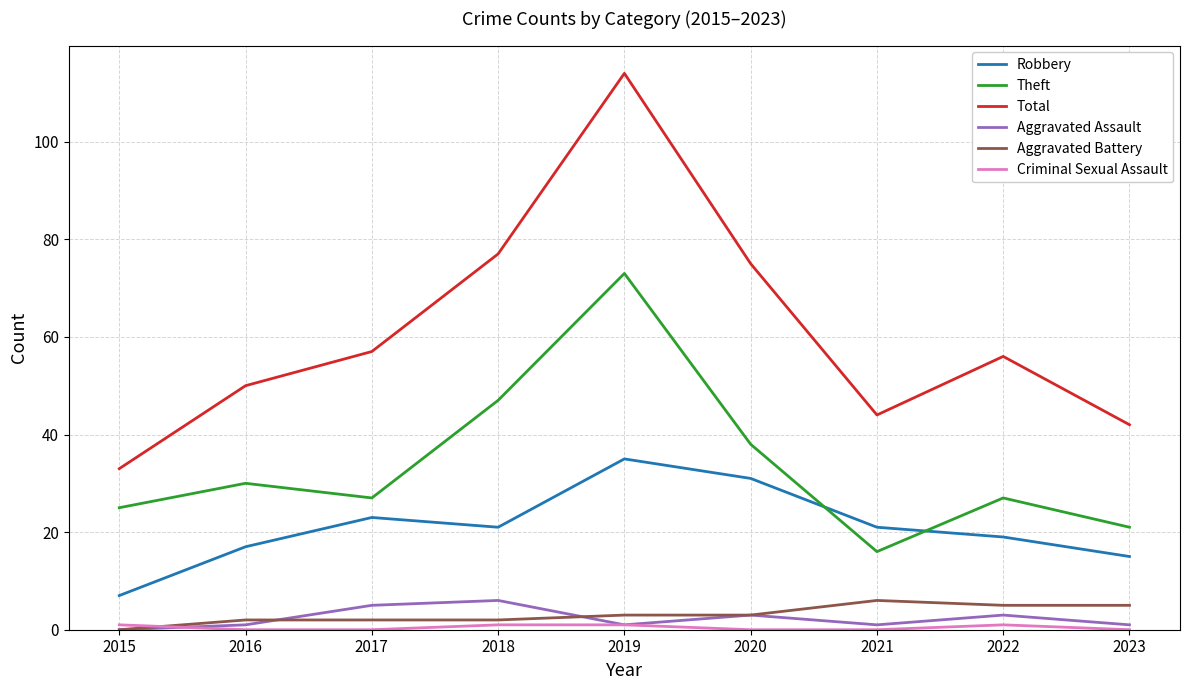

What is the average value of the Aggravated Assault series?

2